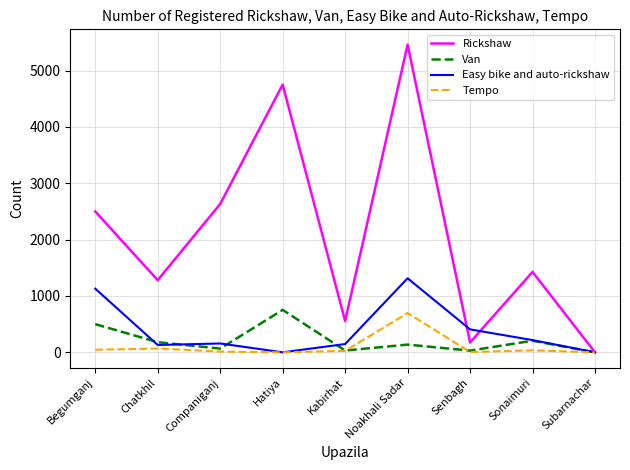

At which category does the chart reach its peak across all series?

Noakhali Sadar